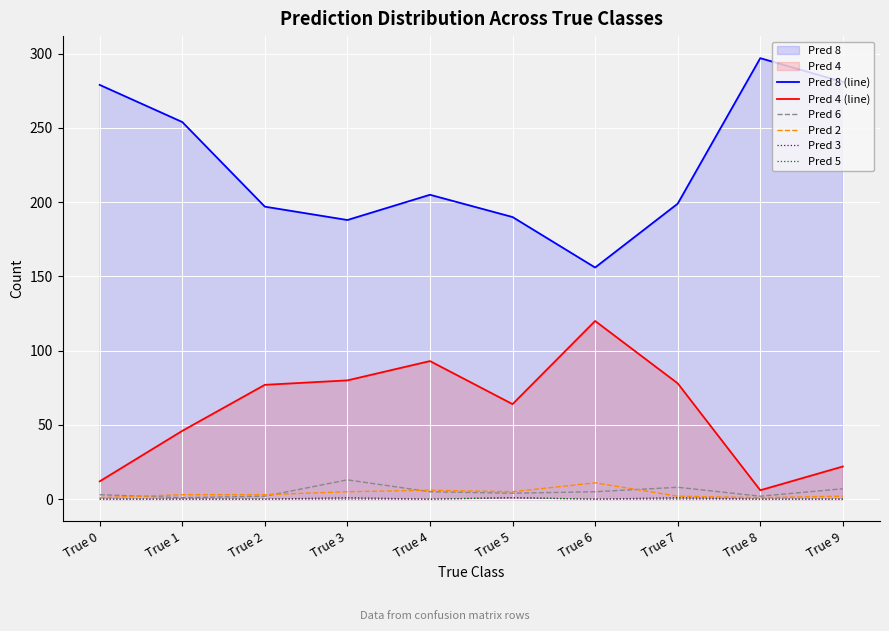

Count the Pred 5 values in the range 0 to 1.

10